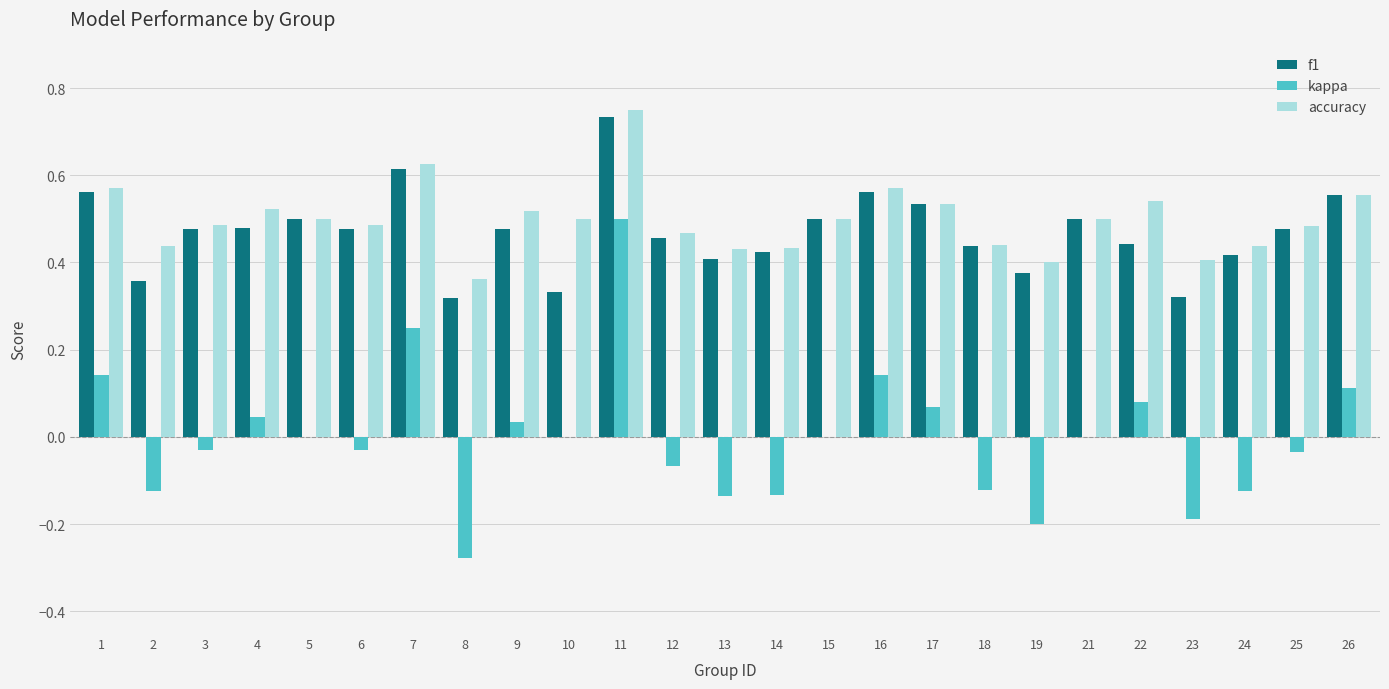

What are all the series names shown in the legend?

f1, kappa, accuracy